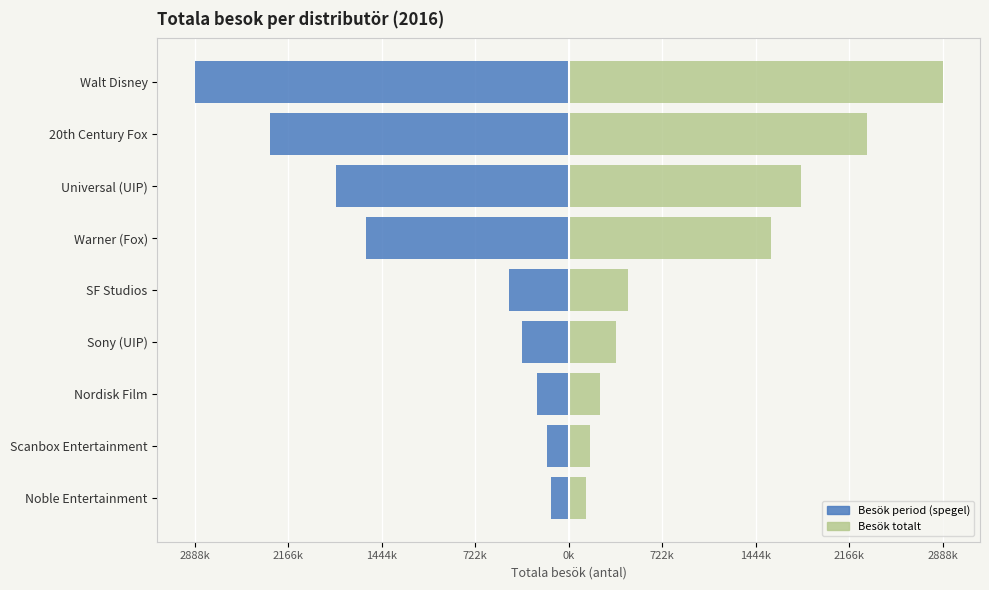

Which series has the largest total across all categories?

Besök totalt